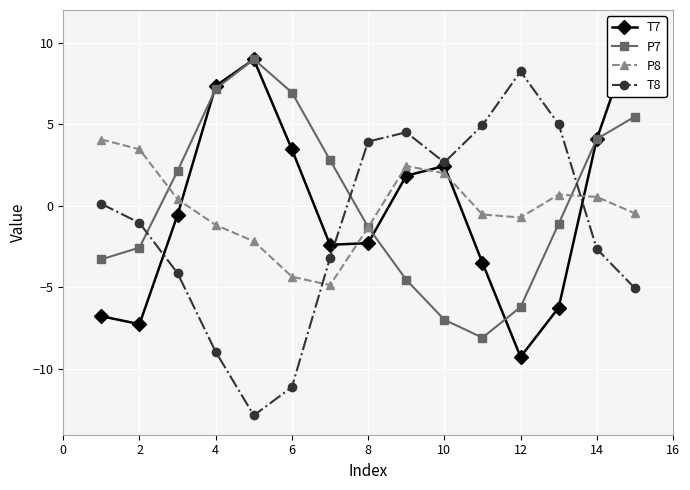

The T8 series shows 8.2 at 12. True or false?

True